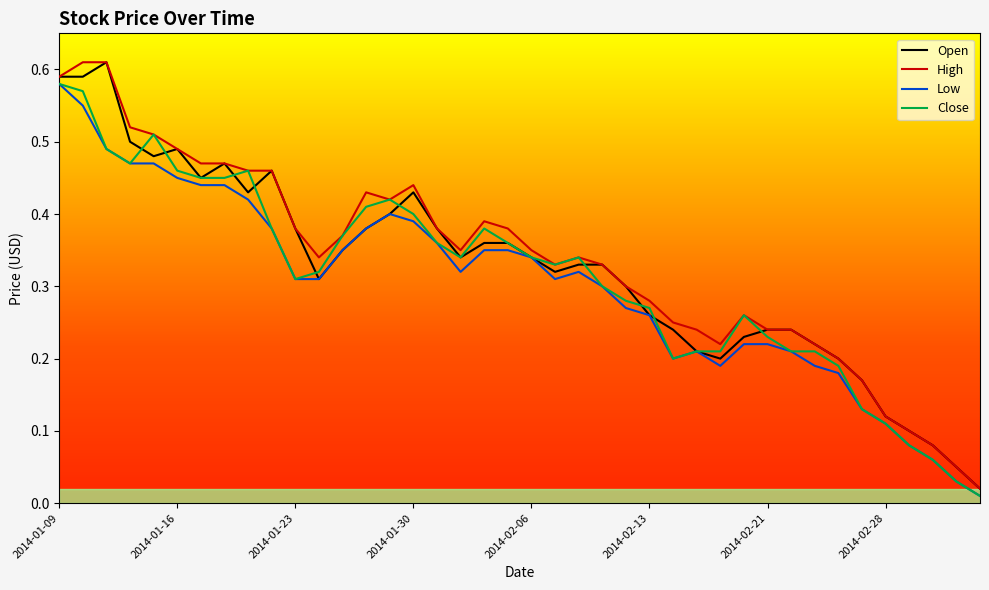

What is the value of the High point at the 31st from the left?

0.2